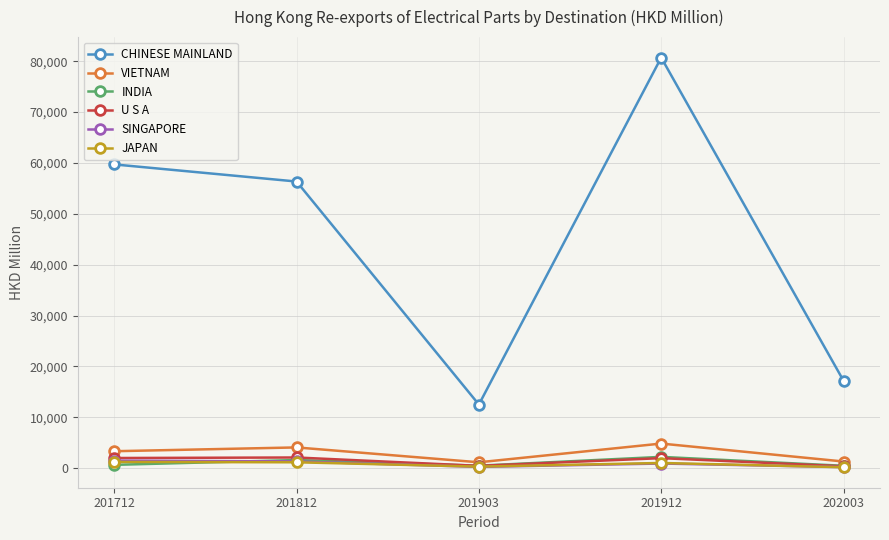

Which series changed the most between 201903 and 201912?

CHINESE MAINLAND